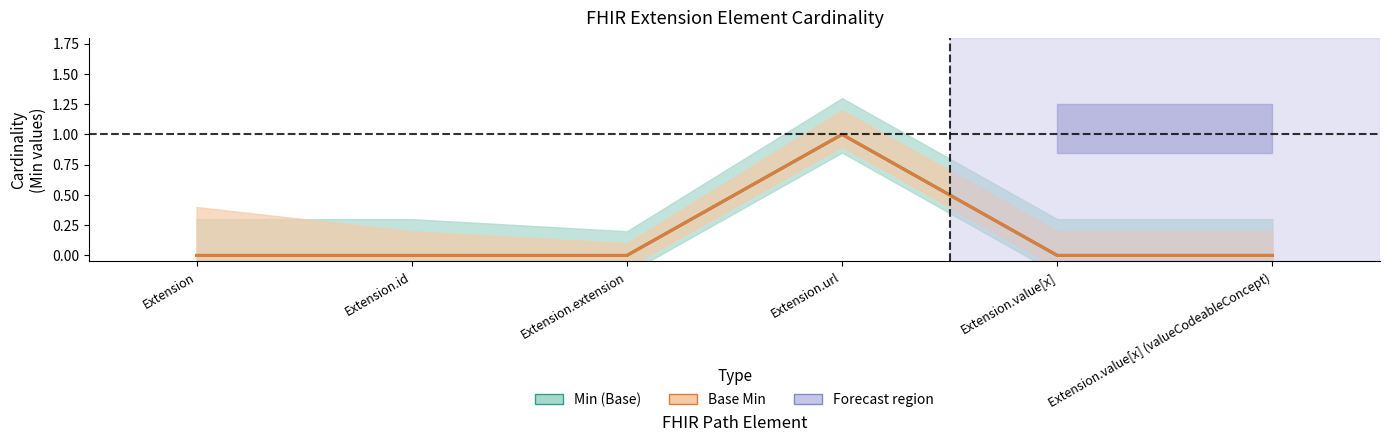

At how many categories does at least one series exceed 0?

1